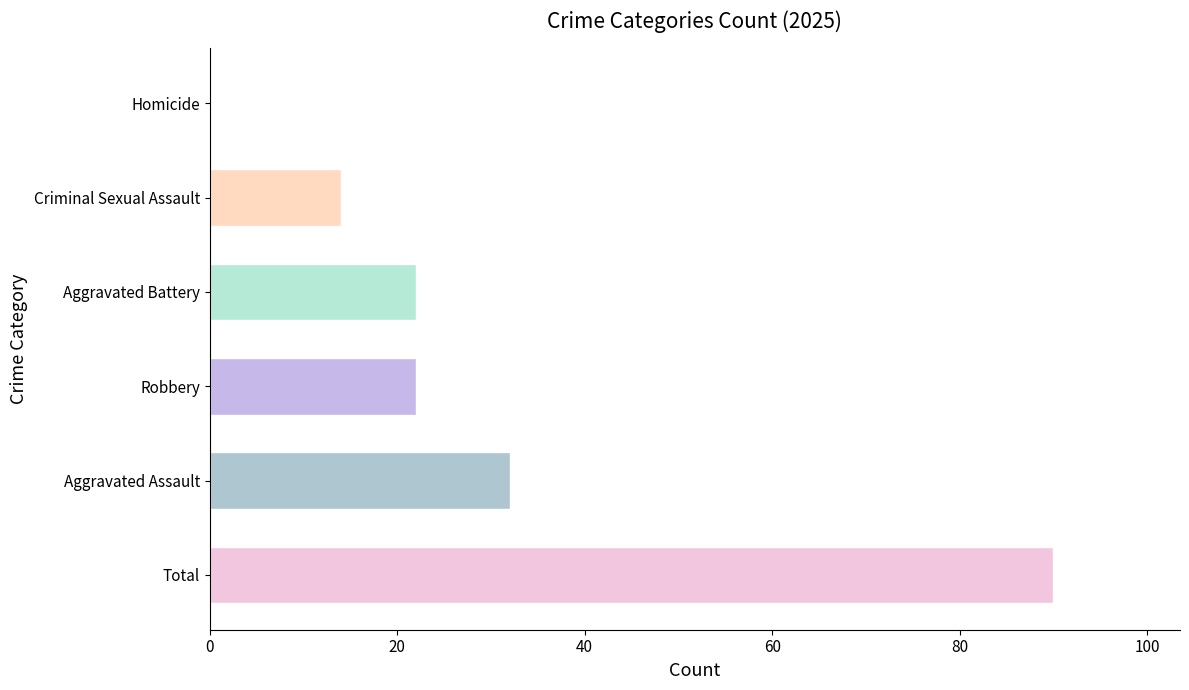

Between Aggravated Battery and Total, which is larger?

Total